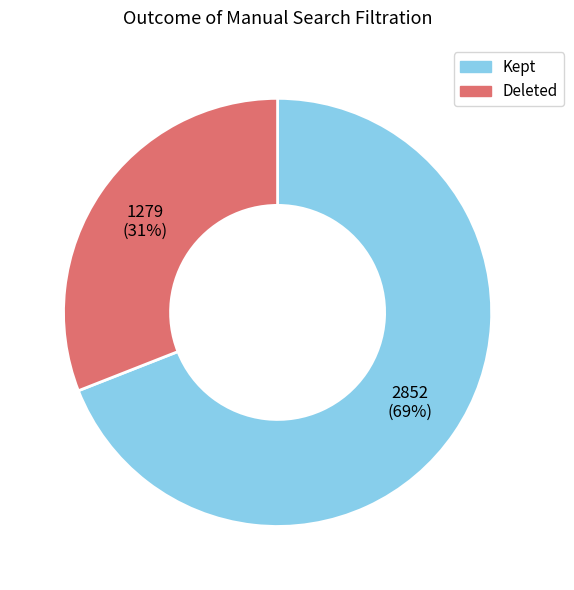

How many segments does this pie chart have?

2